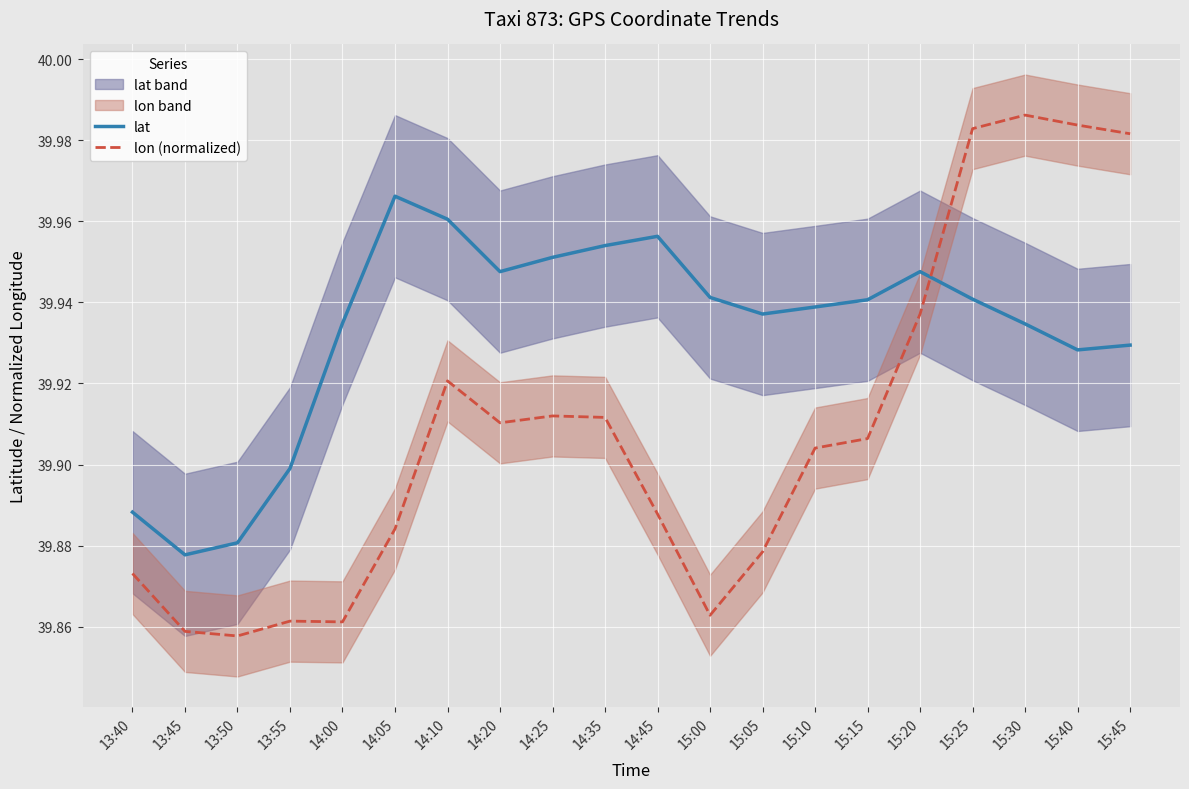

Reading left to right, what are all the values shown in this chart?

lat: 39.9	39.9	39.9	39.9	39.9	40.0	40.0	39.9	40.0	40.0	40.0	39.9	39.9	39.9	39.9	39.9	39.9	39.9	39.9	39.9
lon (normalized): 39.9	39.9	39.9	39.9	39.9	39.9	39.9	39.9	39.9	39.9	39.9	39.9	39.9	39.9	39.9	39.9	40.0	40.0	40.0	40.0